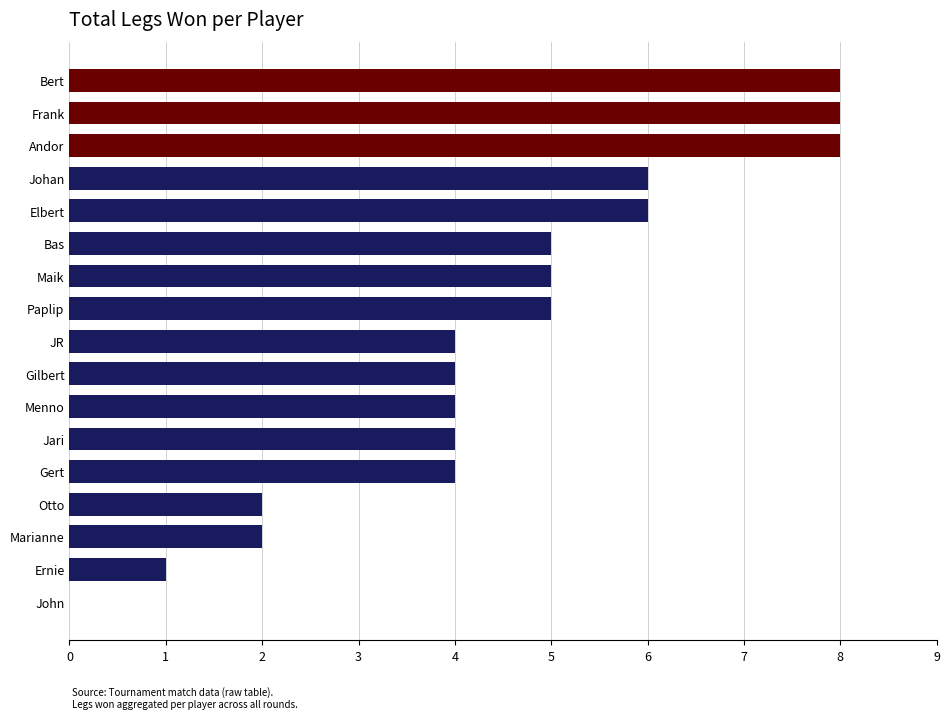

The chart shows a value of 3 at JR. True or false?

False